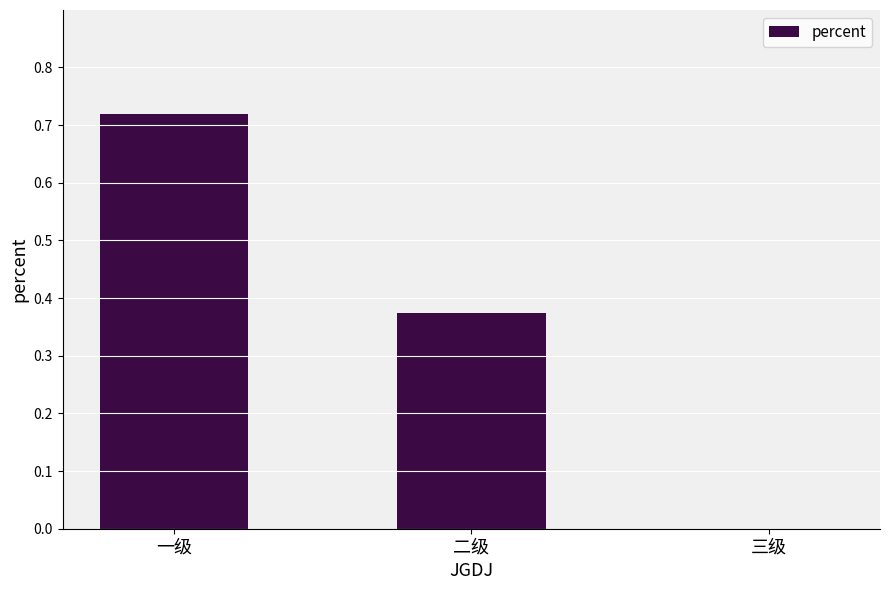

Which has a higher value, 二级 or 三级?

二级